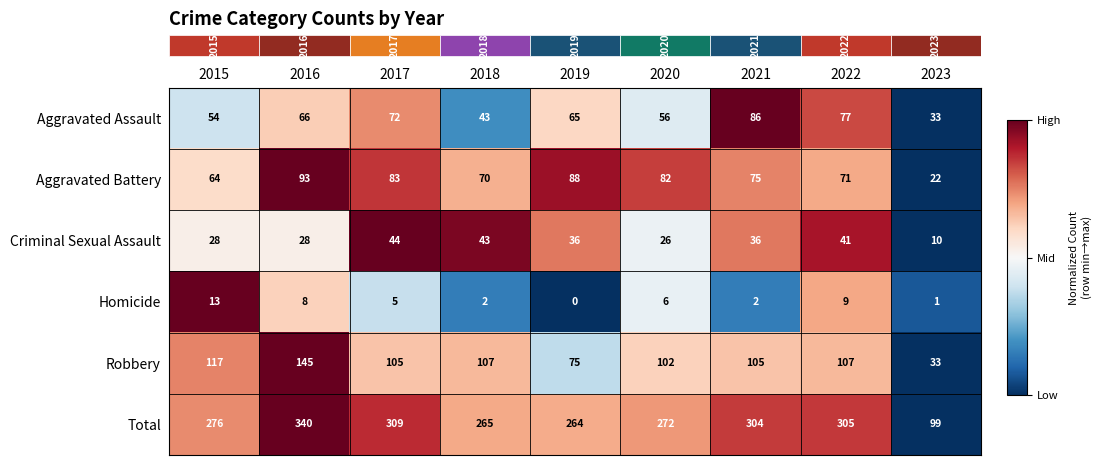

The Total series shows 265 at 2018. True or false?

True